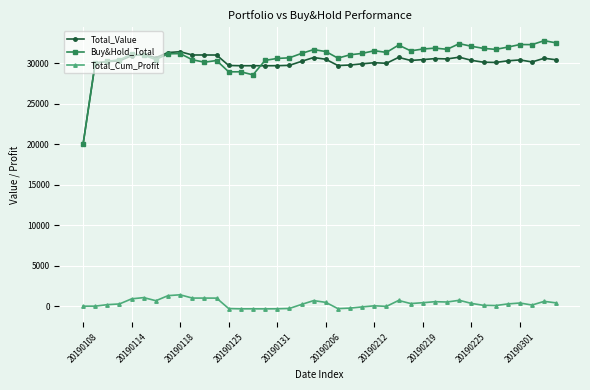

Does the chart display data point markers on the line(s)?

Yes